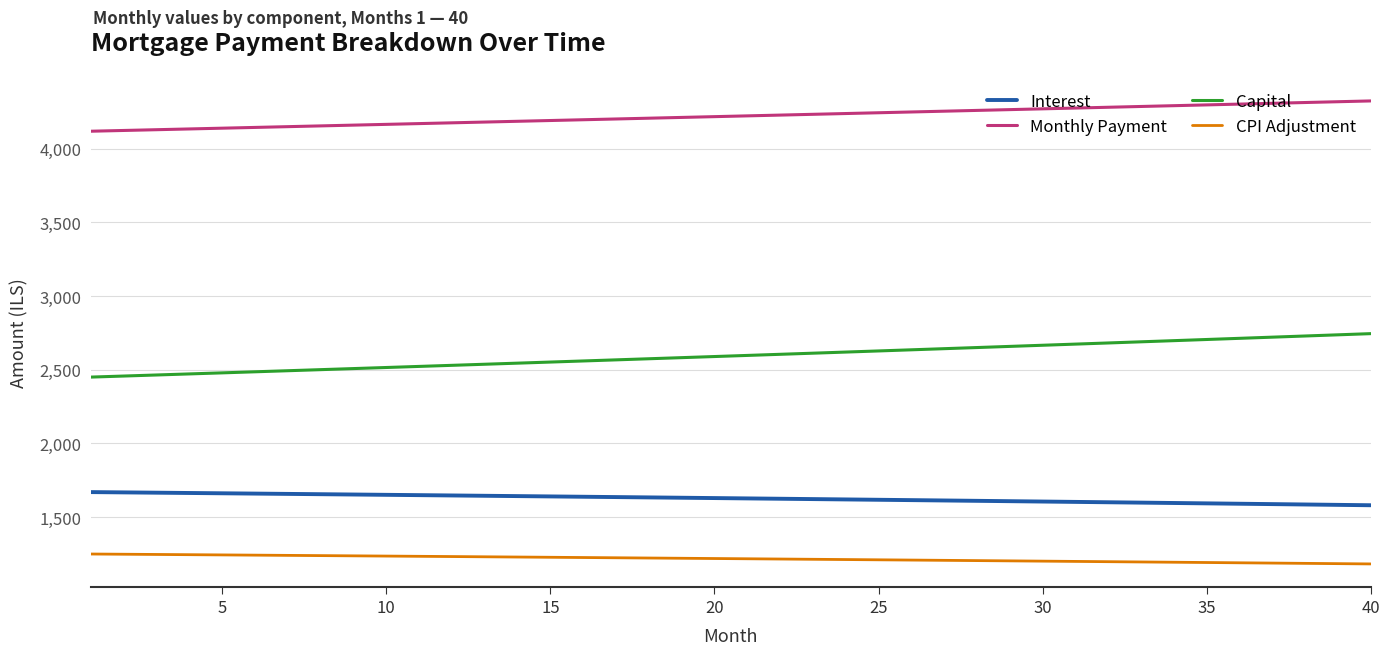

What is the difference between the maximum and minimum values in the Monthly Payment series?

205.6